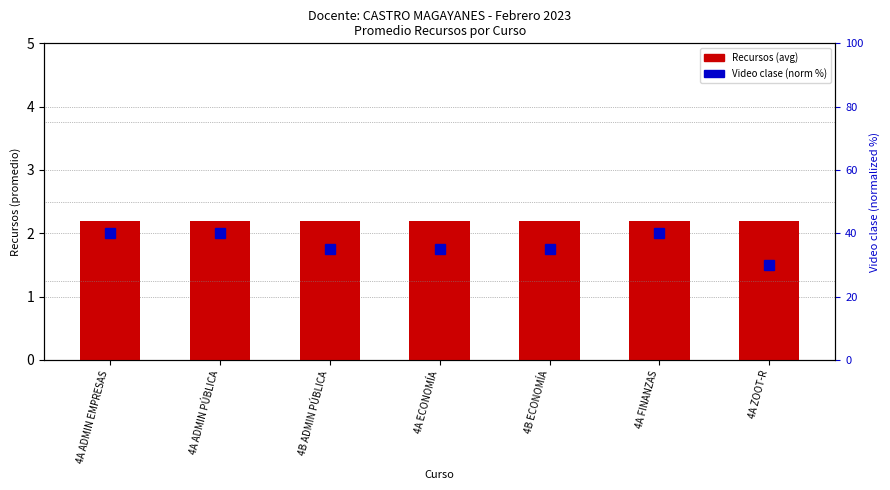

What is the difference between the maximum and minimum values in the Video clase % series?

10.0